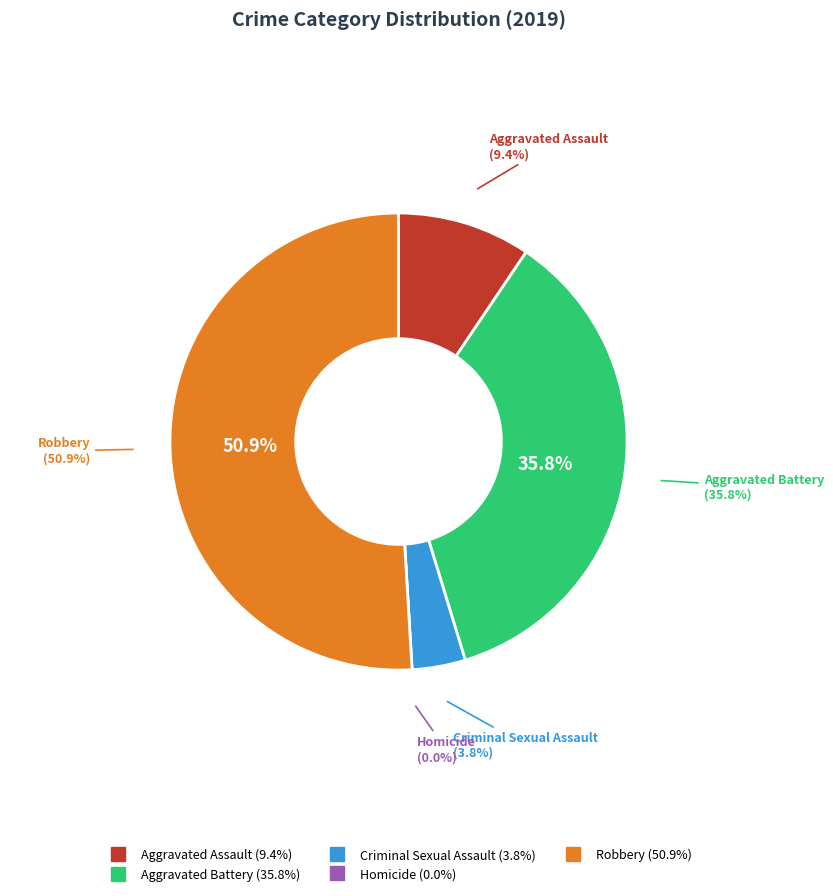

What is the change in value from Aggravated Battery to Criminal Sexual Assault?

-17